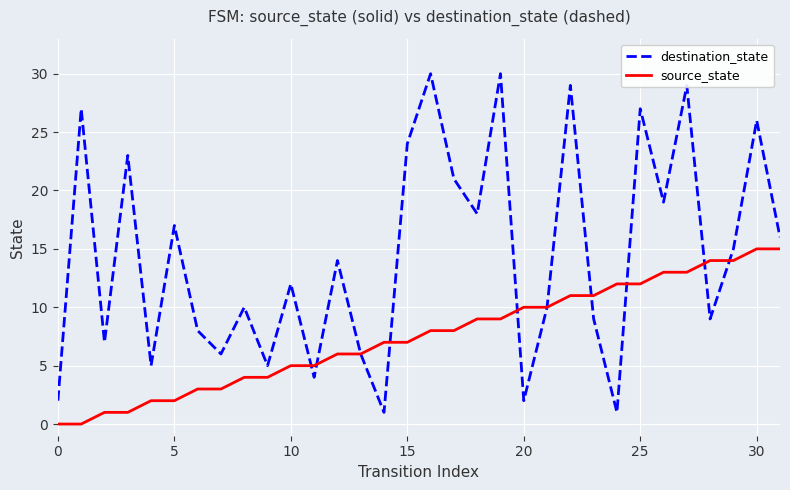

Rank the series by their maximum value, from lowest to highest.

source_state, destination_state